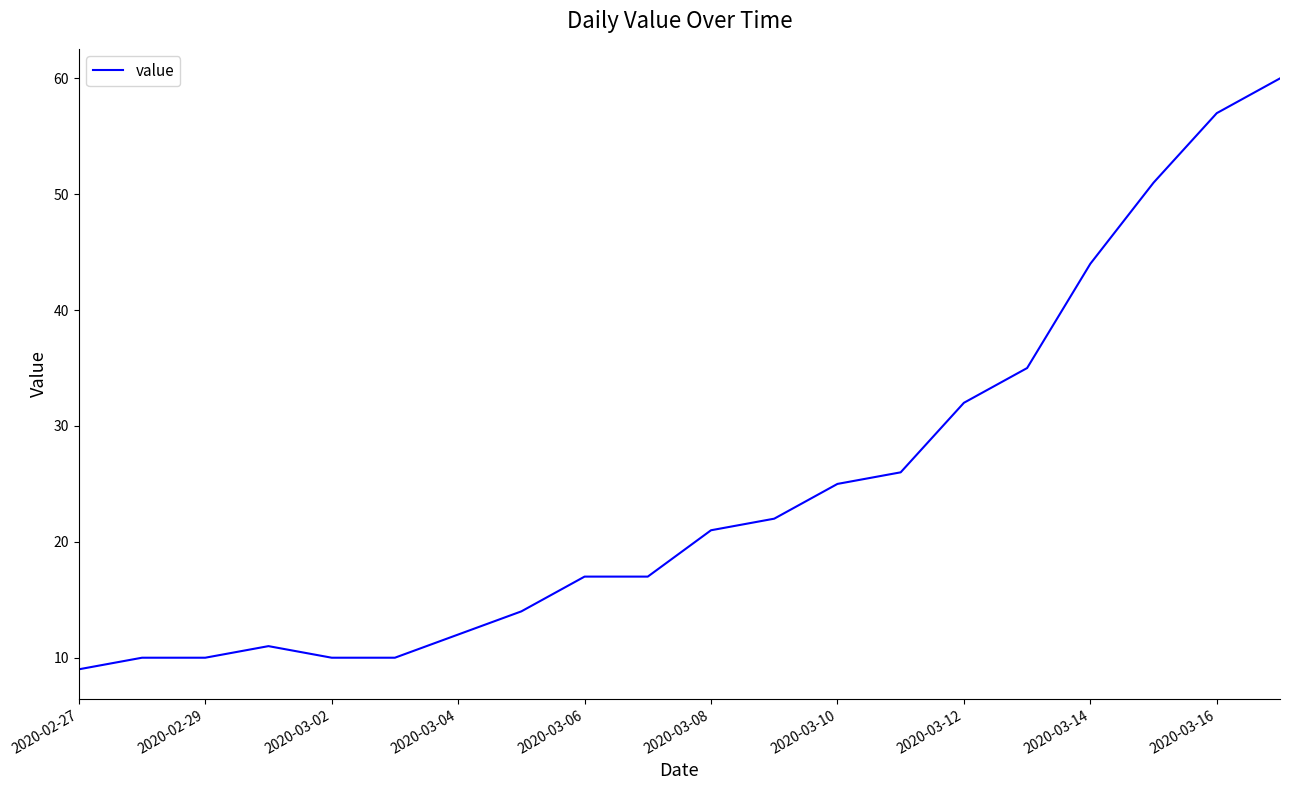

What is the maximum value shown in the chart?

60